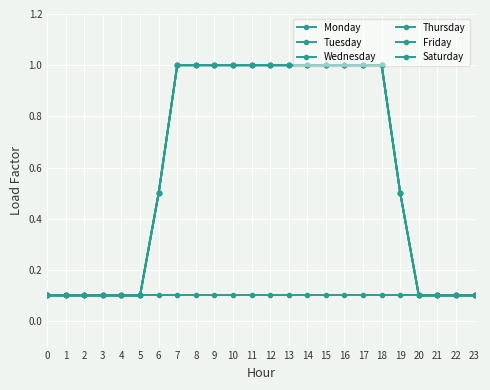

List the series in order of their peak value, lowest first.

Saturday, Monday, Tuesday, Wednesday, Thursday, Friday